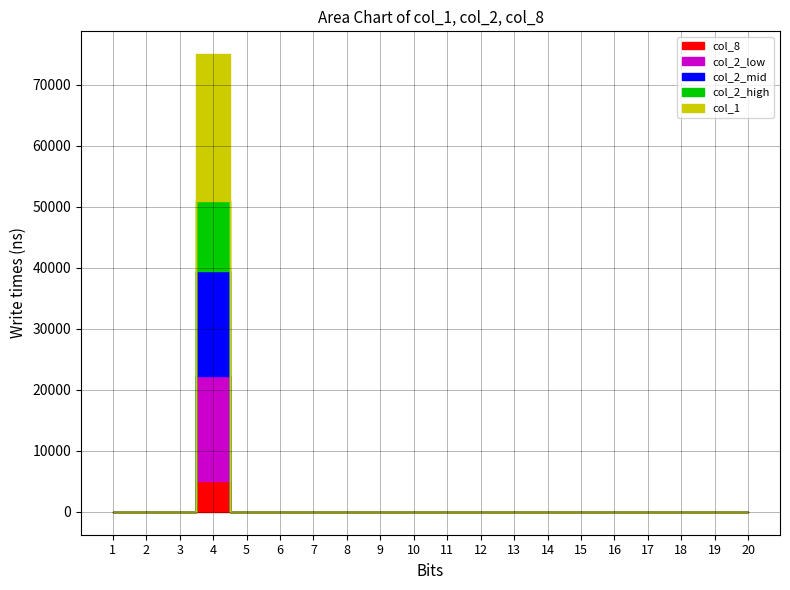

True or false: col_1 and col_2 intersect in this chart.

False